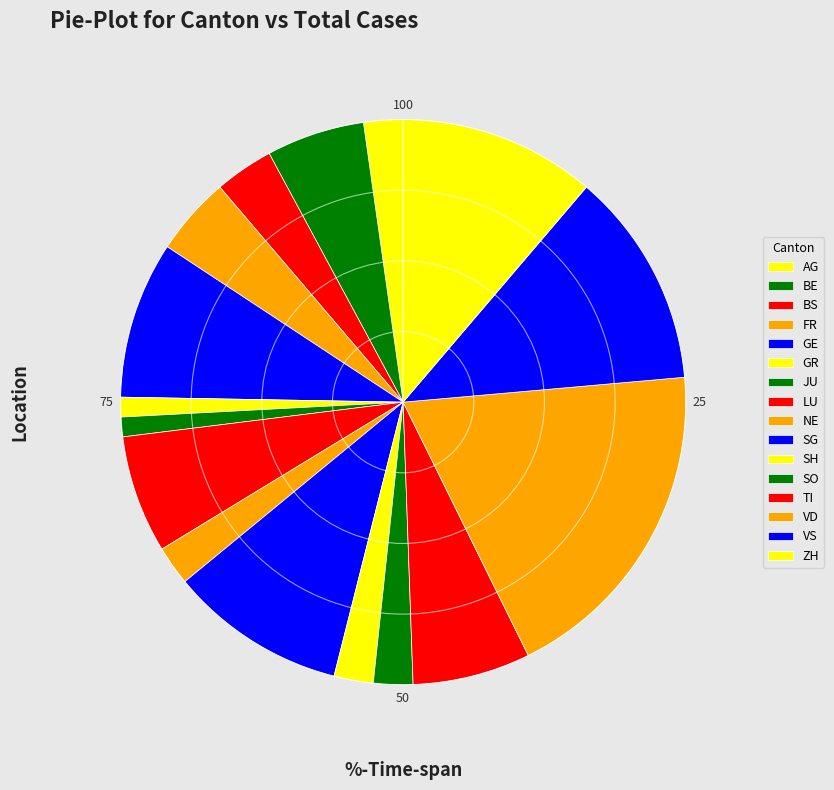

Do VS and JU together represent more than half of the pie?

No